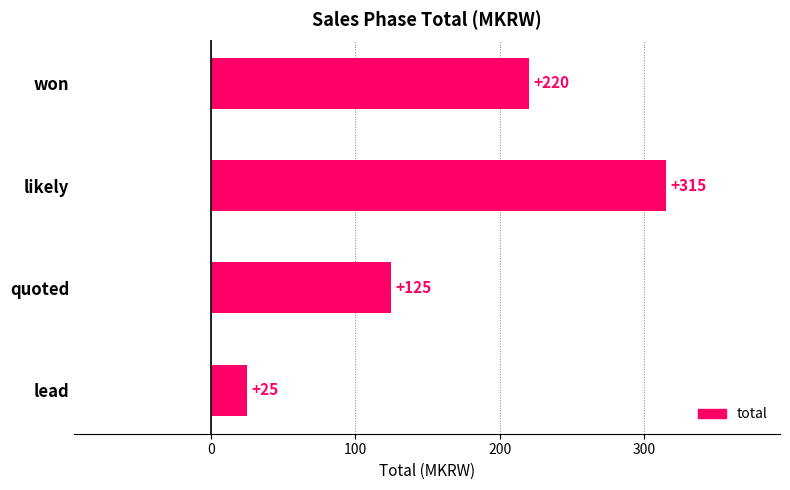

How many data points does each series have?

4